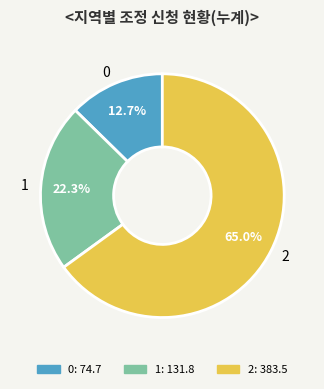

True or false: 0 accounts for 13% of the total.

True